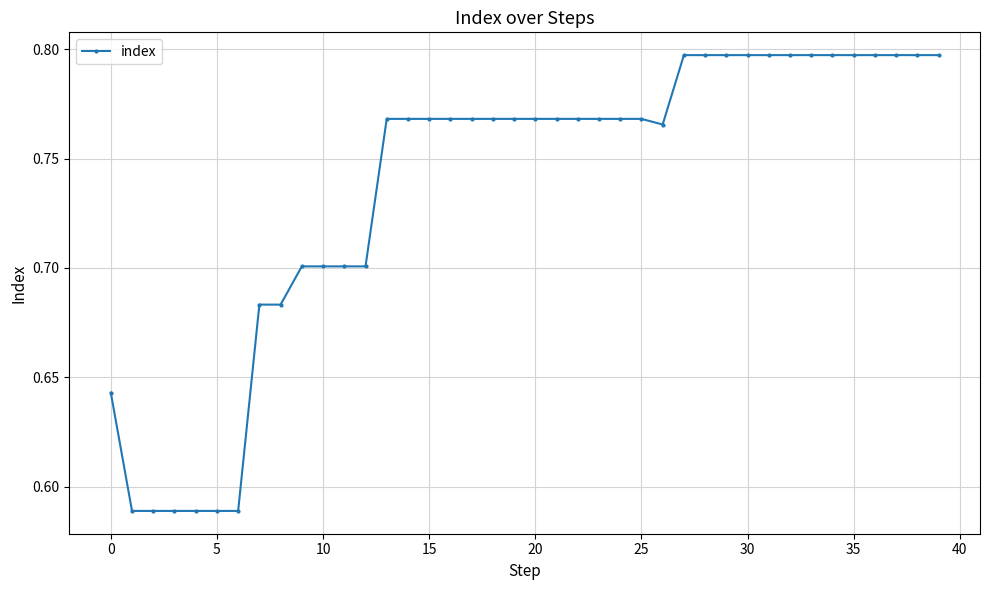

How many values are between 0 and 1?

40